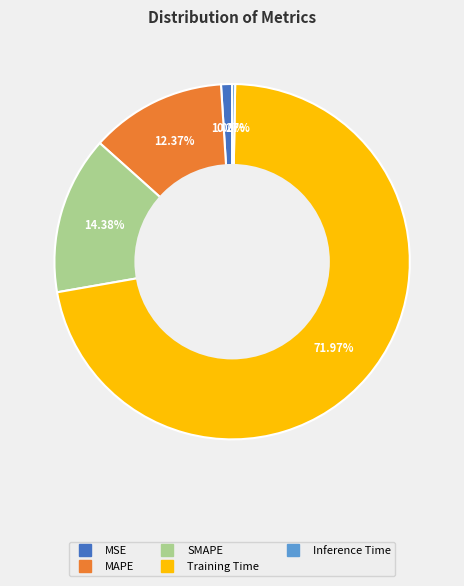

Between MAPE and MSE, which is larger?

MAPE